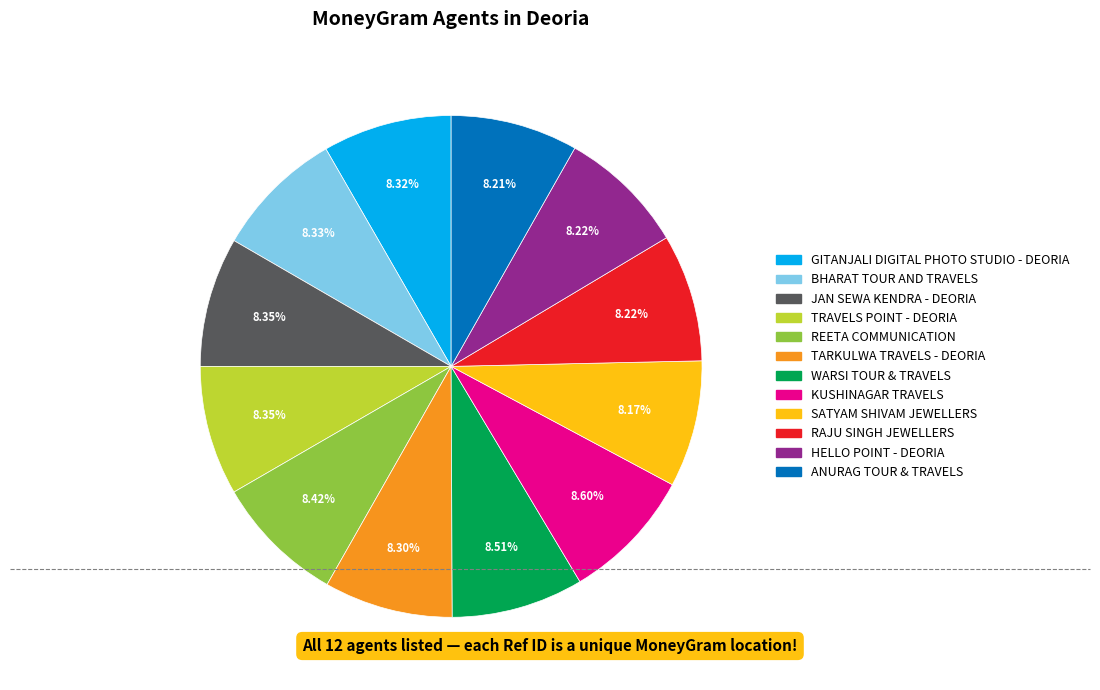

Is it true that RAJU SINGH JEWELLERS is 18% of the pie?

False